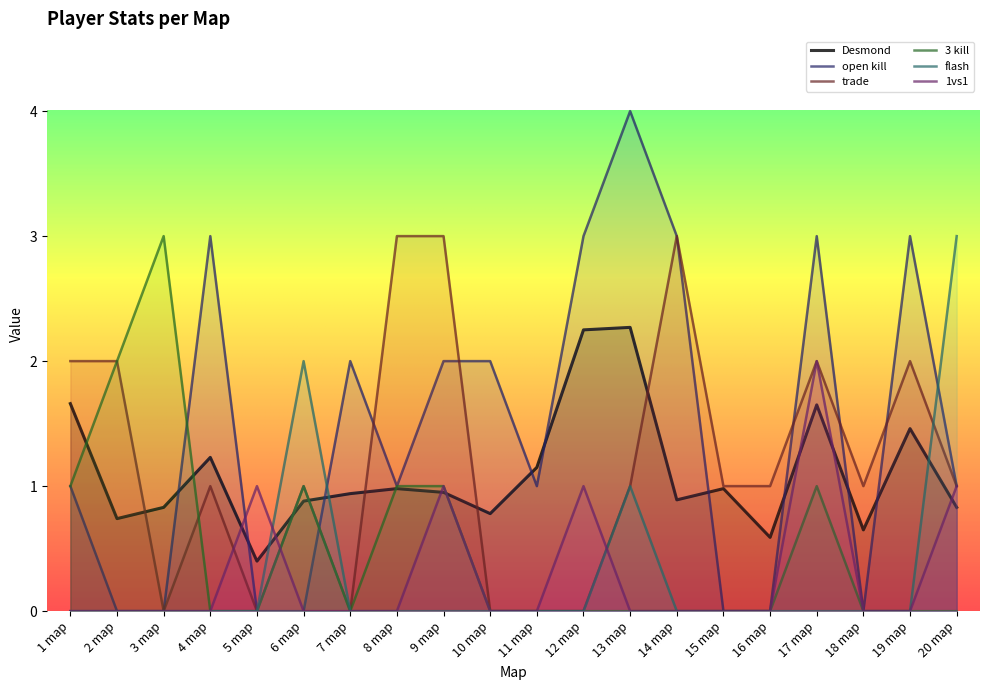

Does the chart display data point markers on the line(s)?

No